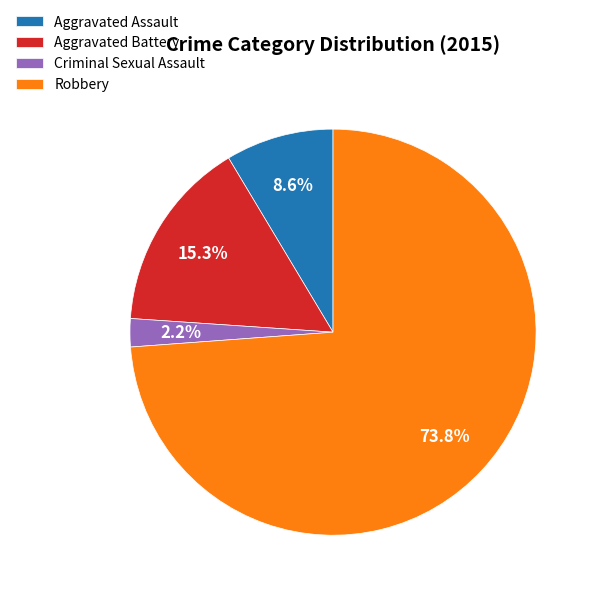

Between Aggravated Assault and Aggravated Battery, which is larger?

Aggravated Battery